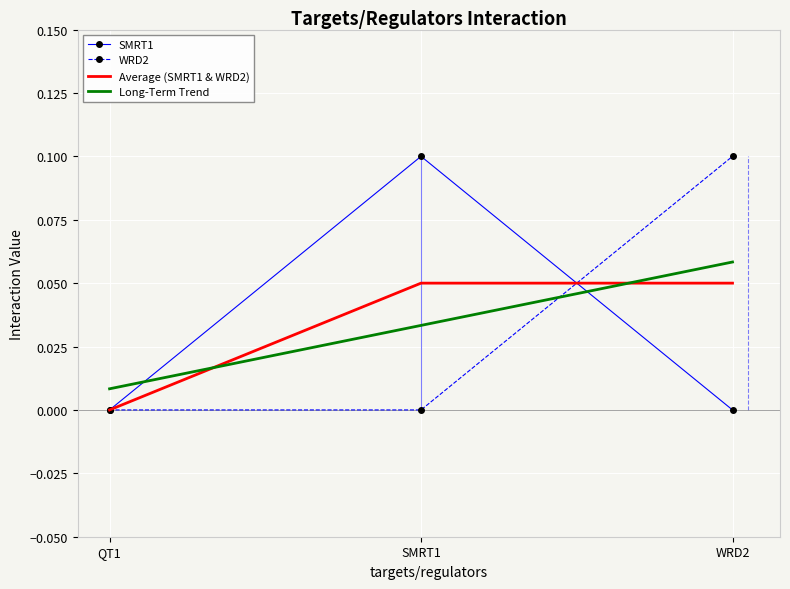

What are all the series names shown in the legend?

SMRT1, WRD2, Average (SMRT1 & WRD2), Long-Term Trend